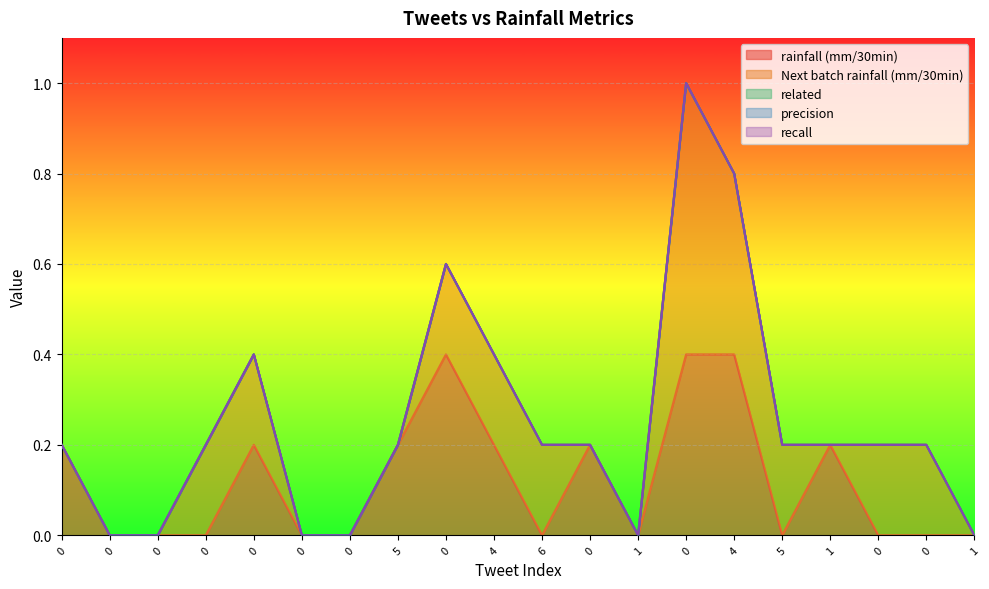

What is the difference between the highest and lowest values at 4?

0.2